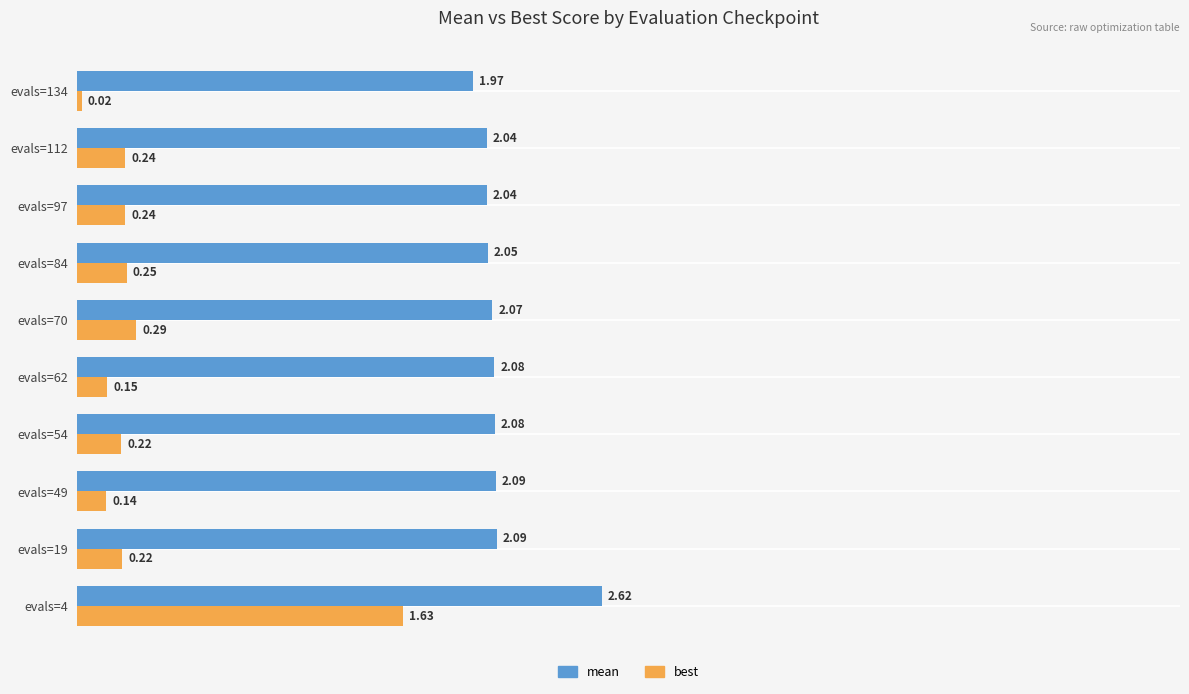

What is the sum of all mean values?

21.1